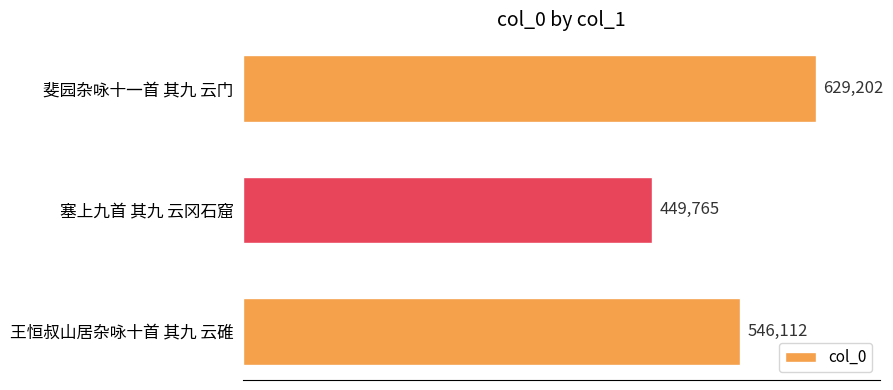

Is it true that the value at 斐园杂咏十一首 其九 云门 is 1002432?

False